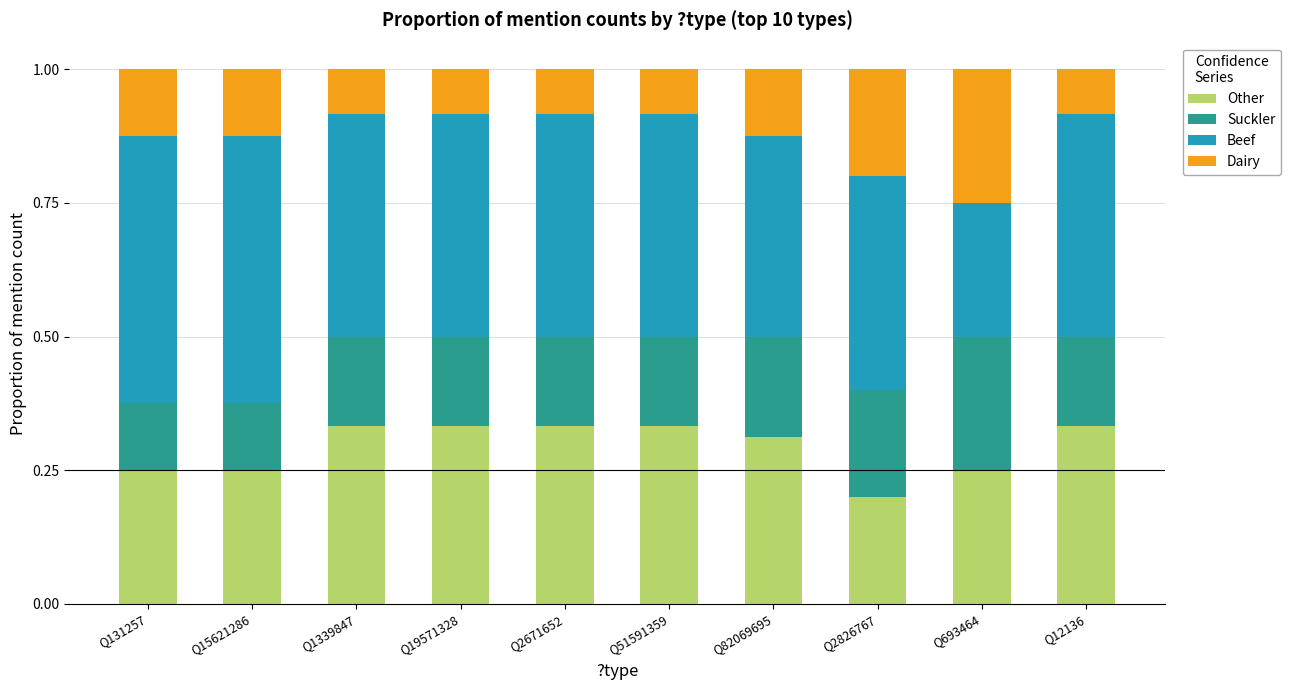

At which label does Other reach its minimum?

Q2826767